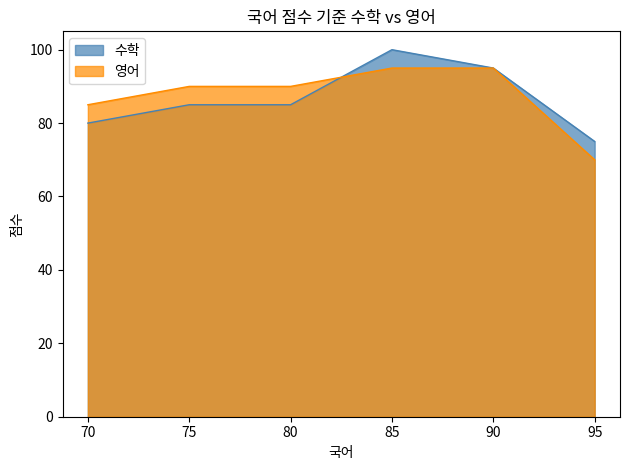

Which series has the largest total across all categories?

영어